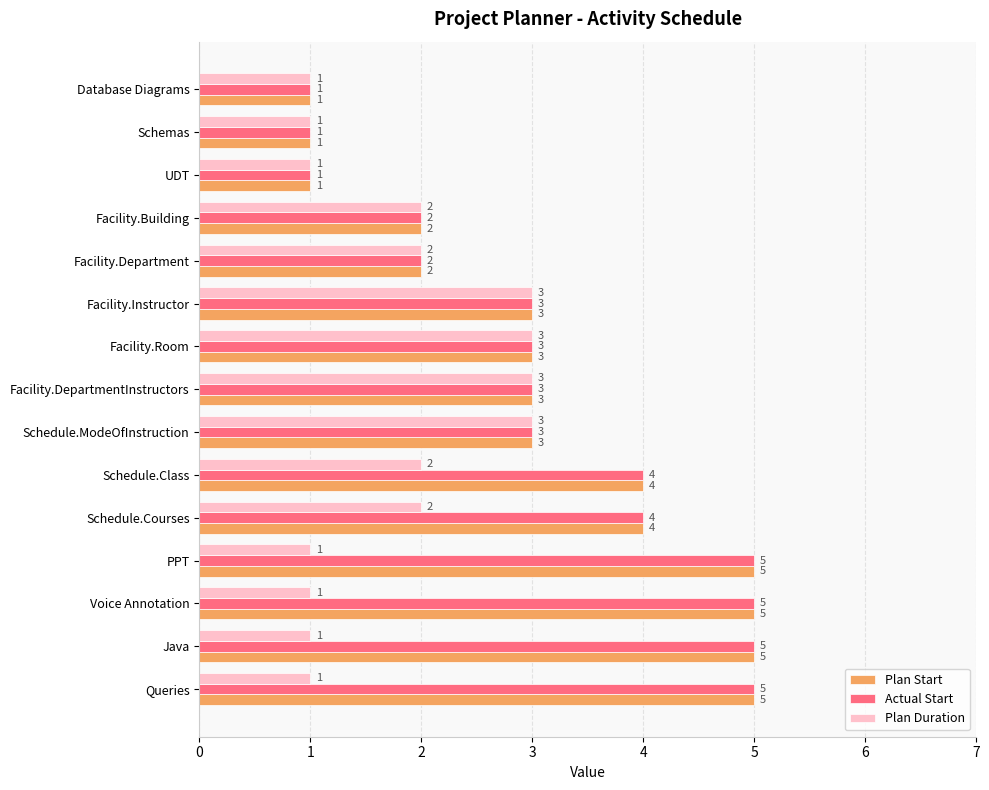

The Plan Start series shows 5 at PPT. True or false?

True